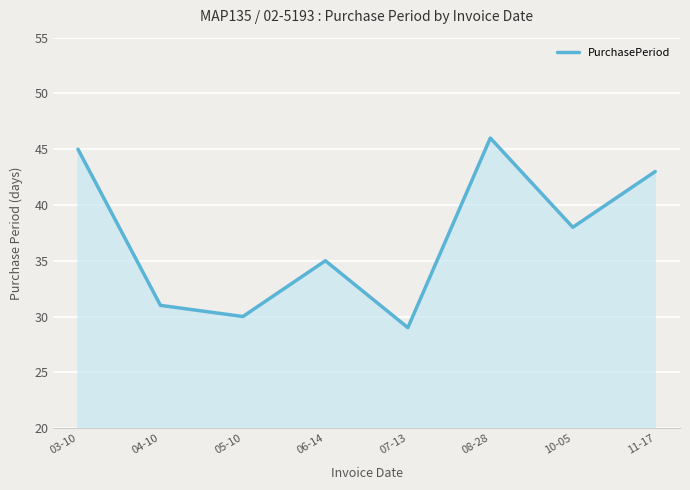

Where is the first local maximum?

06-14